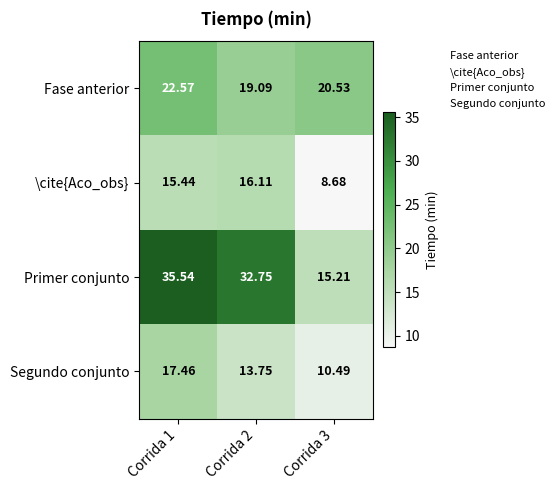

Is the value of Primer conjunto at Corrida 1 greater than the value of Fase anterior at Corrida 2?

Yes